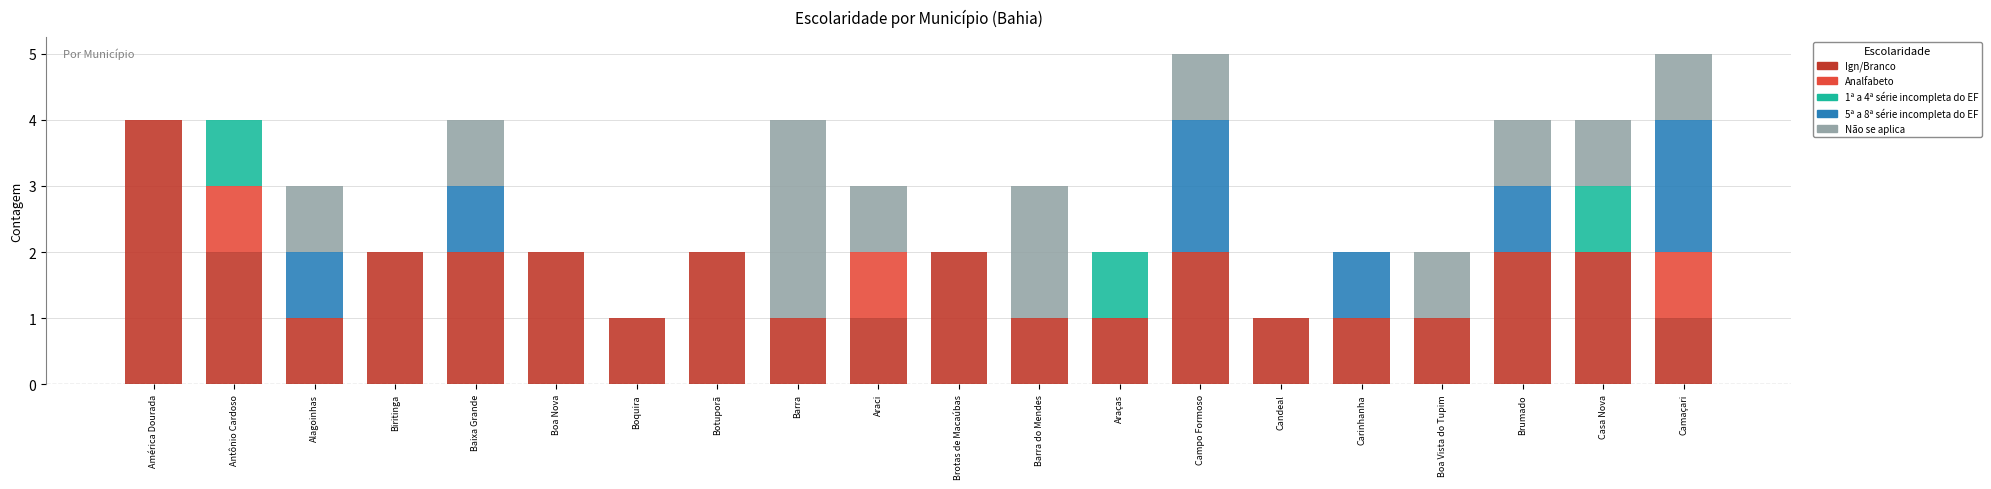

What is the total value across all series at Brumado?

4